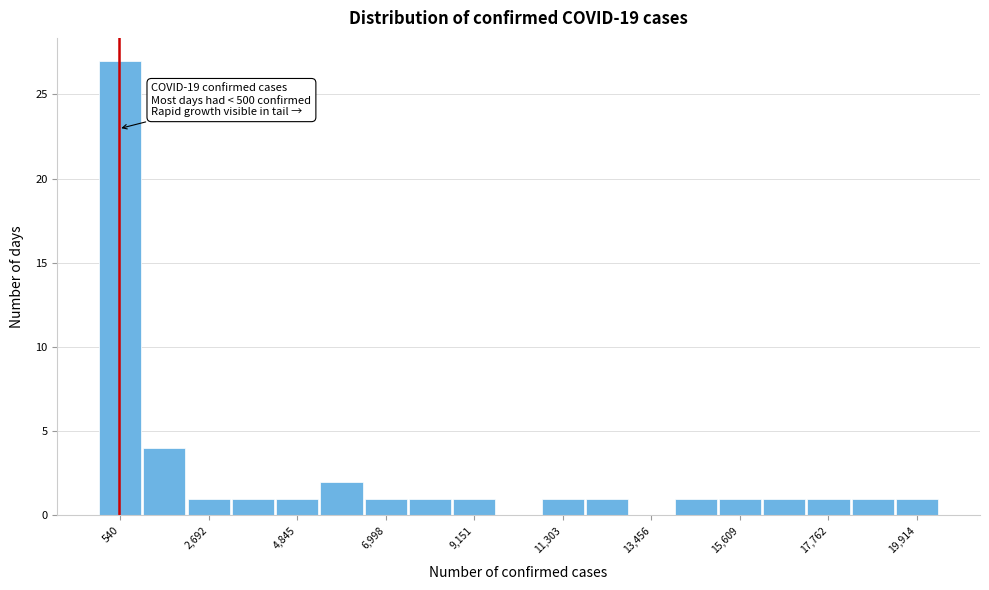

Around what value on the x-axis is the tallest bar? Give the approximate position of its centre, as read against the axis.

500